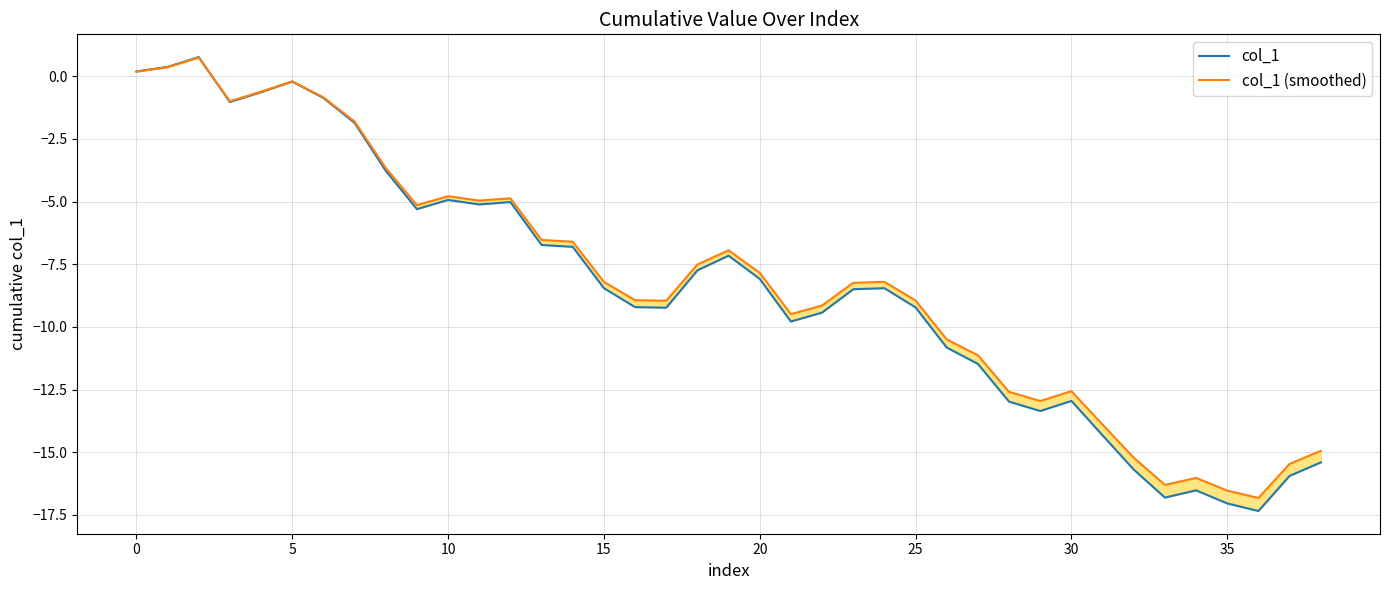

What is the difference between the maximum and minimum values in the col_1 series?

18.1